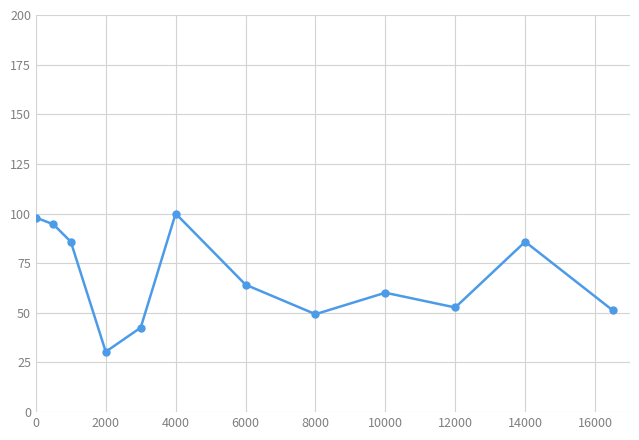

How many data points does each series have?

12